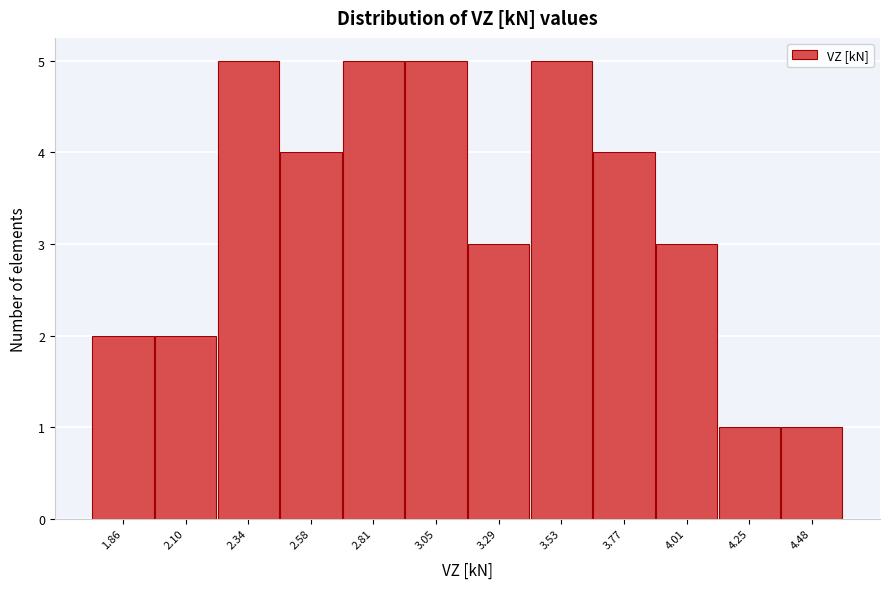

Reading left to right, what are all the values shown in this chart?

2	2	5	4	5	5	3	5	4	3	1	1